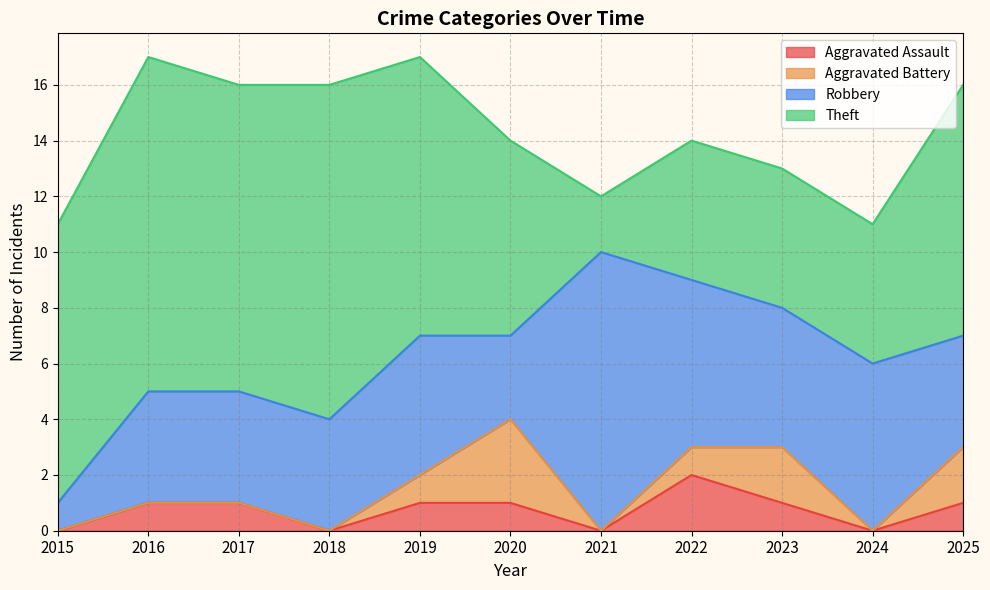

True or false: Aggravated Assault has a value of 1 at 2017.

True